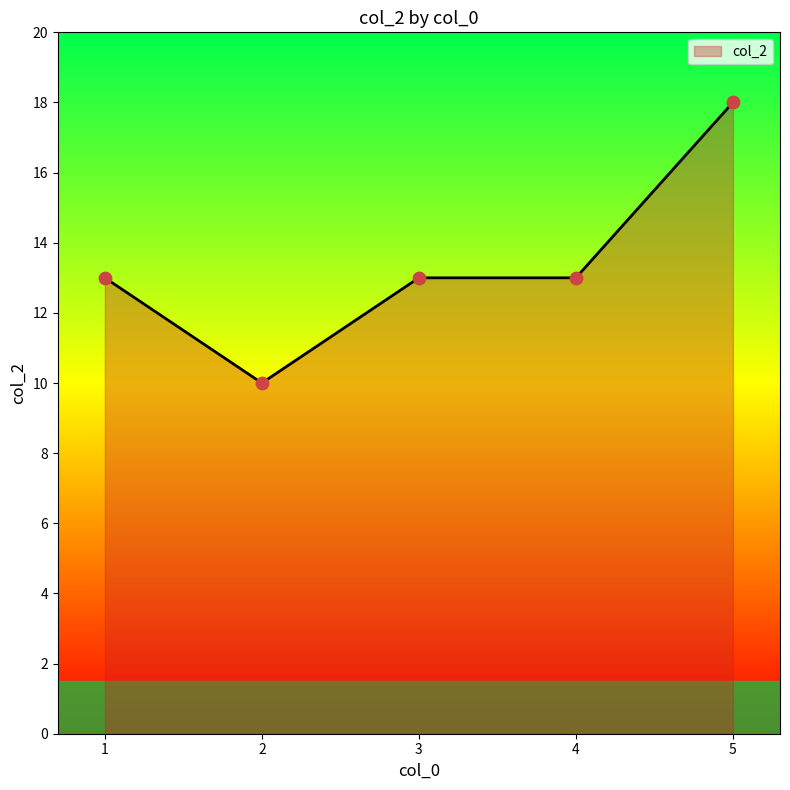

Approximately how many times larger is the value at 4 compared to 5?

0.7